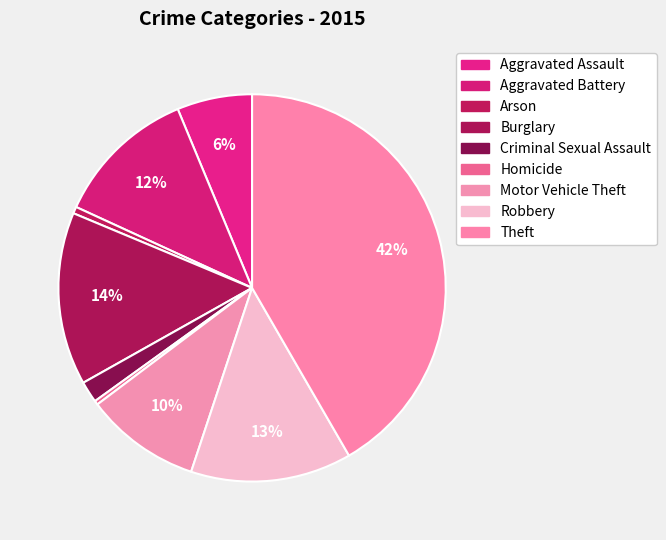

How many slices are in this pie chart?

9